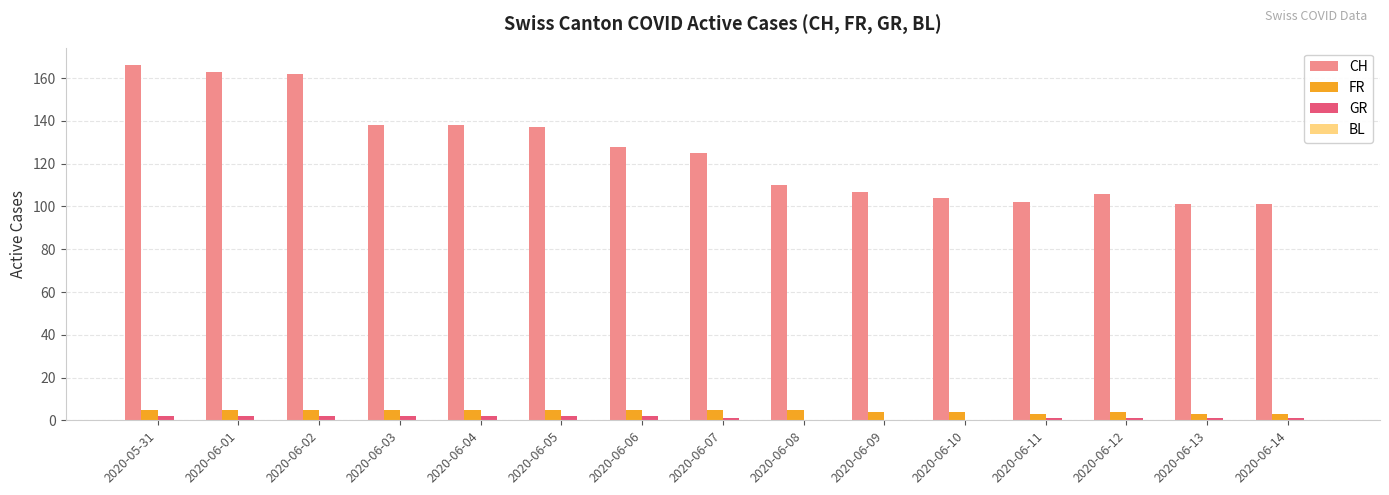

Which series has the largest total across all categories?

CH